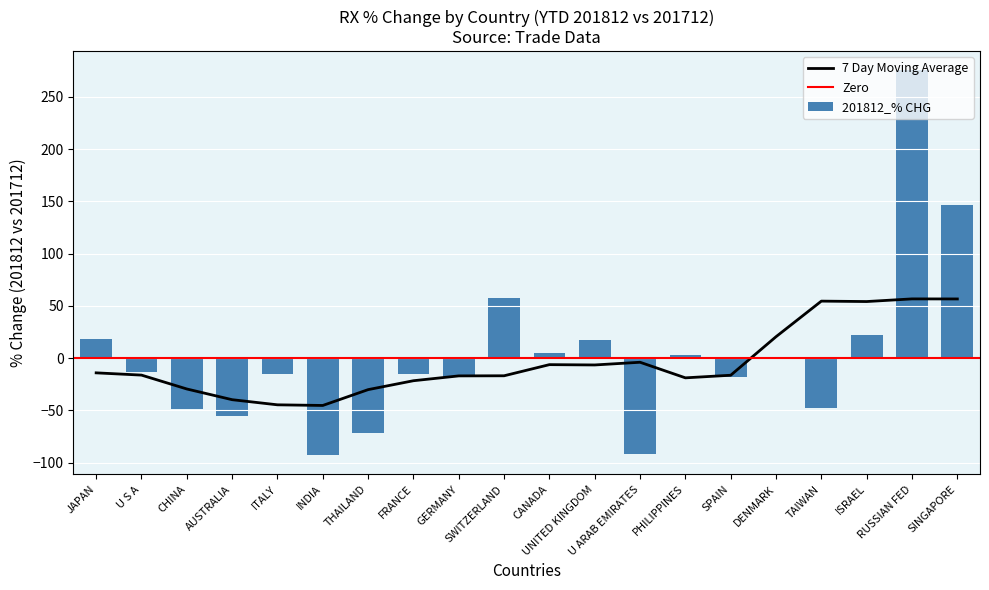

How many distinct data groups are displayed?

1